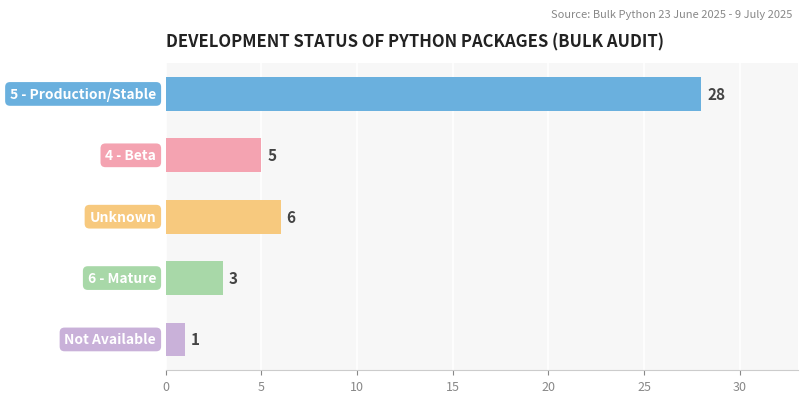

What is the difference between the values at 4 - Beta and Unknown?

1